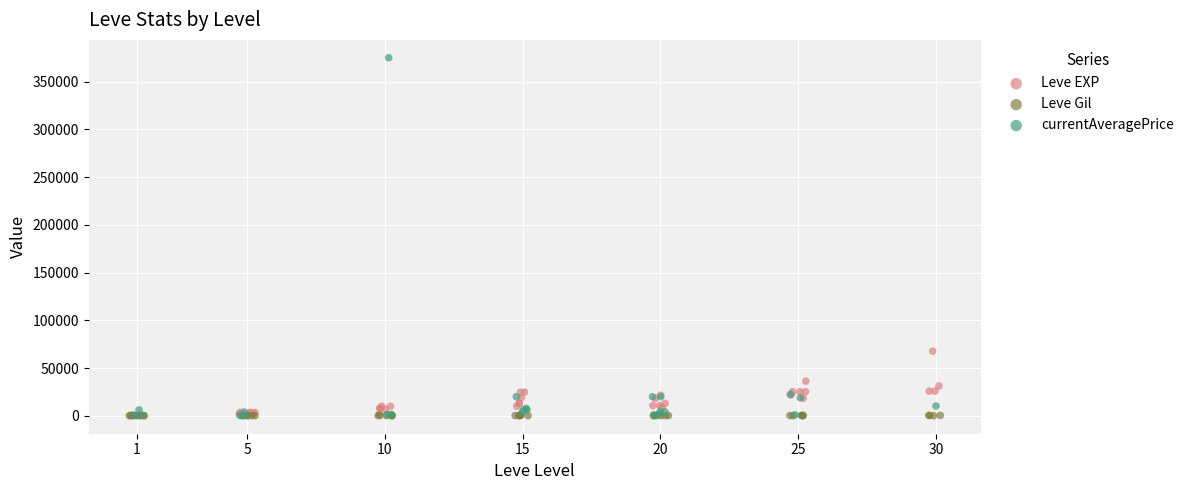

Which series has the largest Y range (max minus min)?

currentAveragePrice